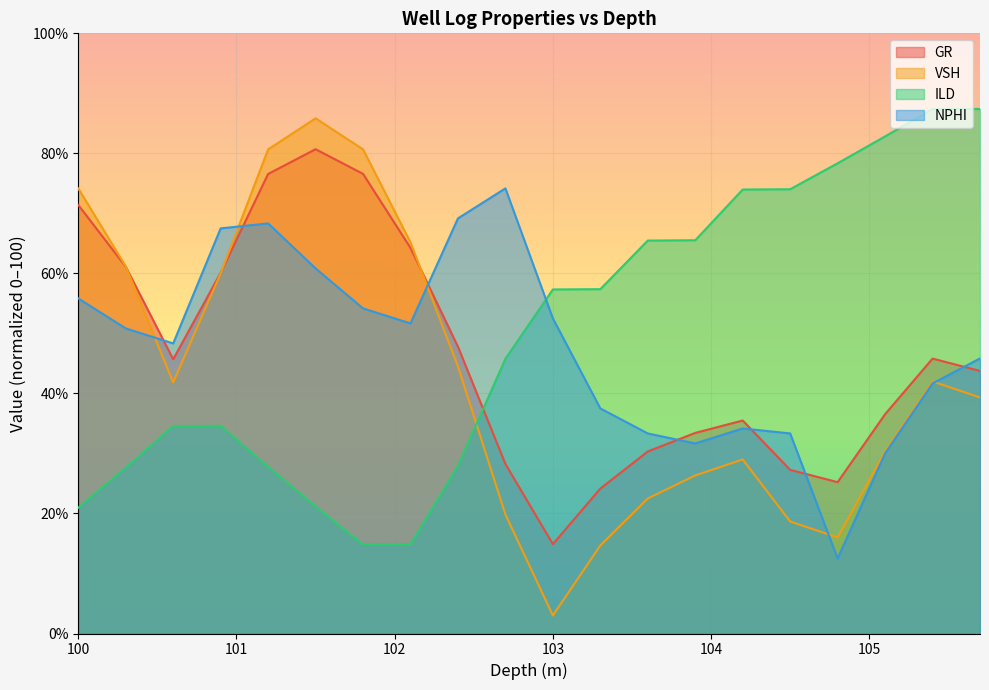

What is the spread (max minus min) of values at 104.5?

55.4